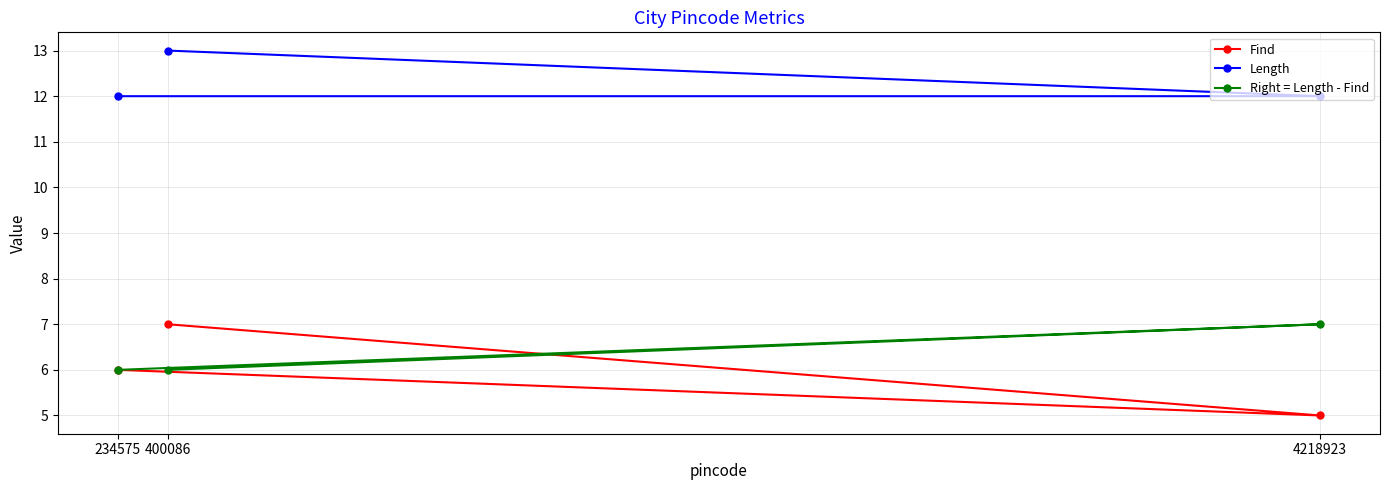

Rank the categories by Right = Length - Find value from lowest to highest.

400086, 234575, 4218923